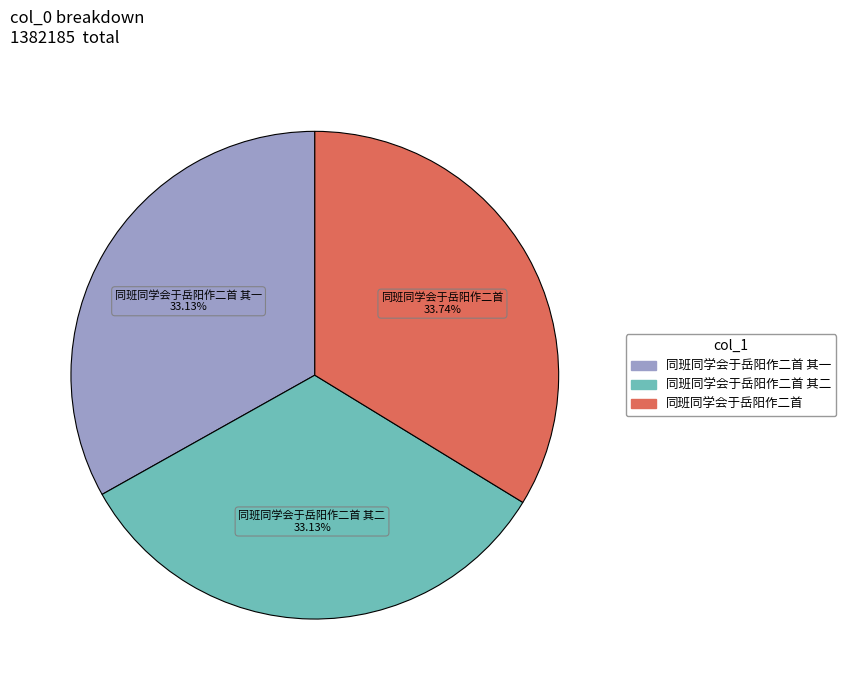

Is there any slice that represents more than half of the pie?

No